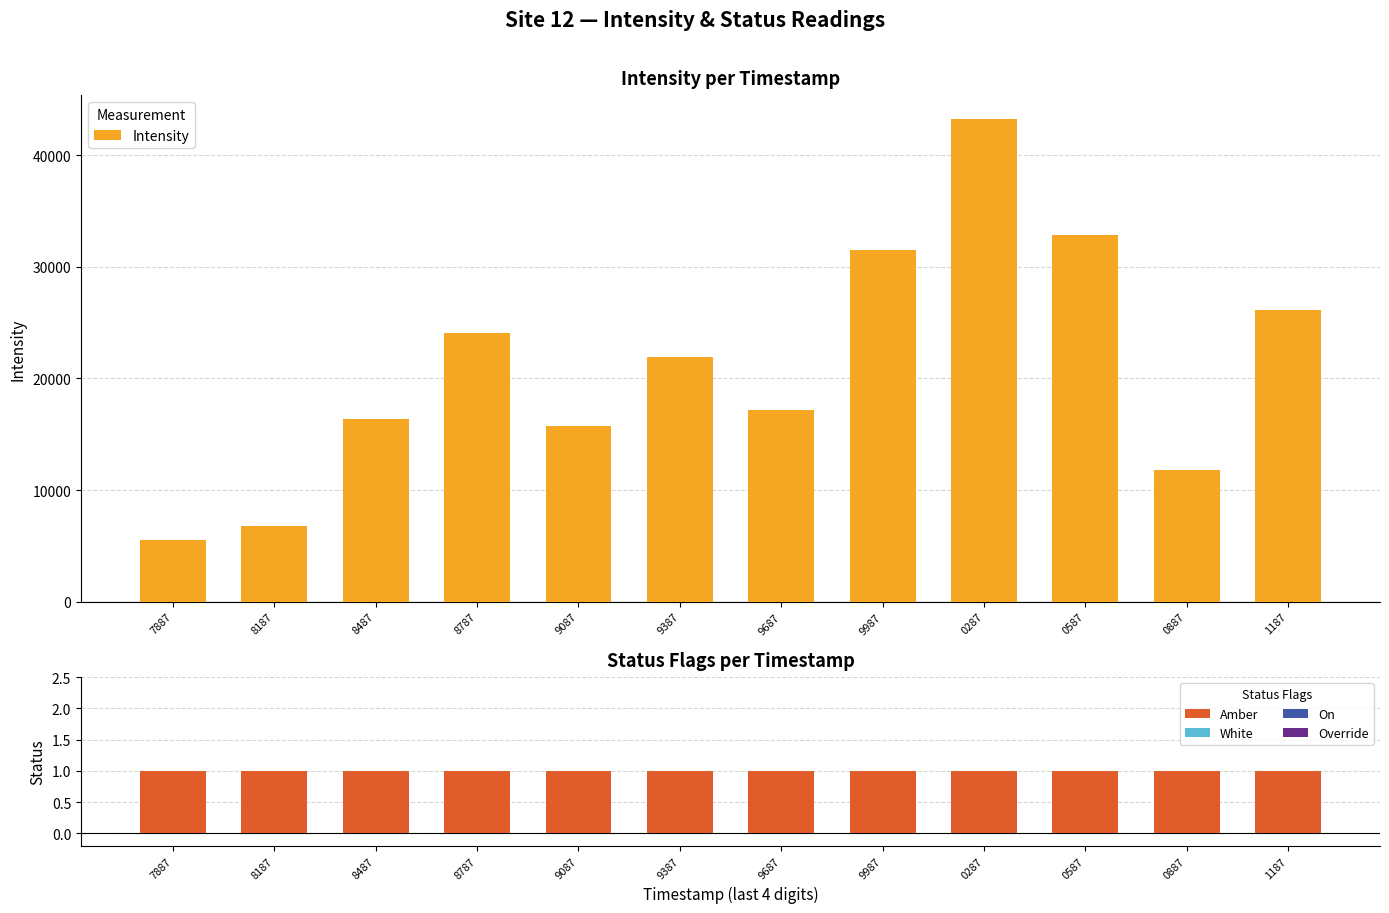

Which series has the largest range (max minus min)?

Intensity